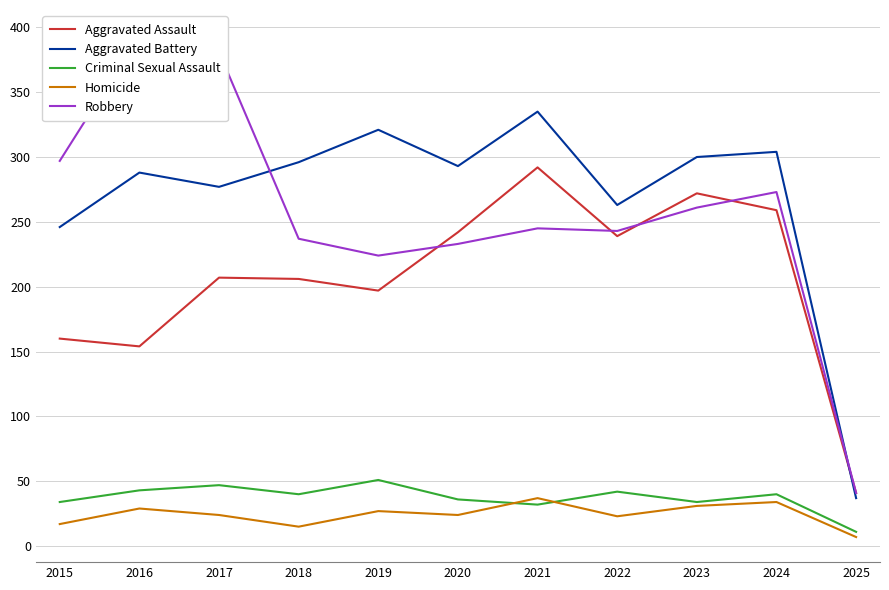

True or false: Criminal Sexual Assault has a value of 43 at 2016.

True